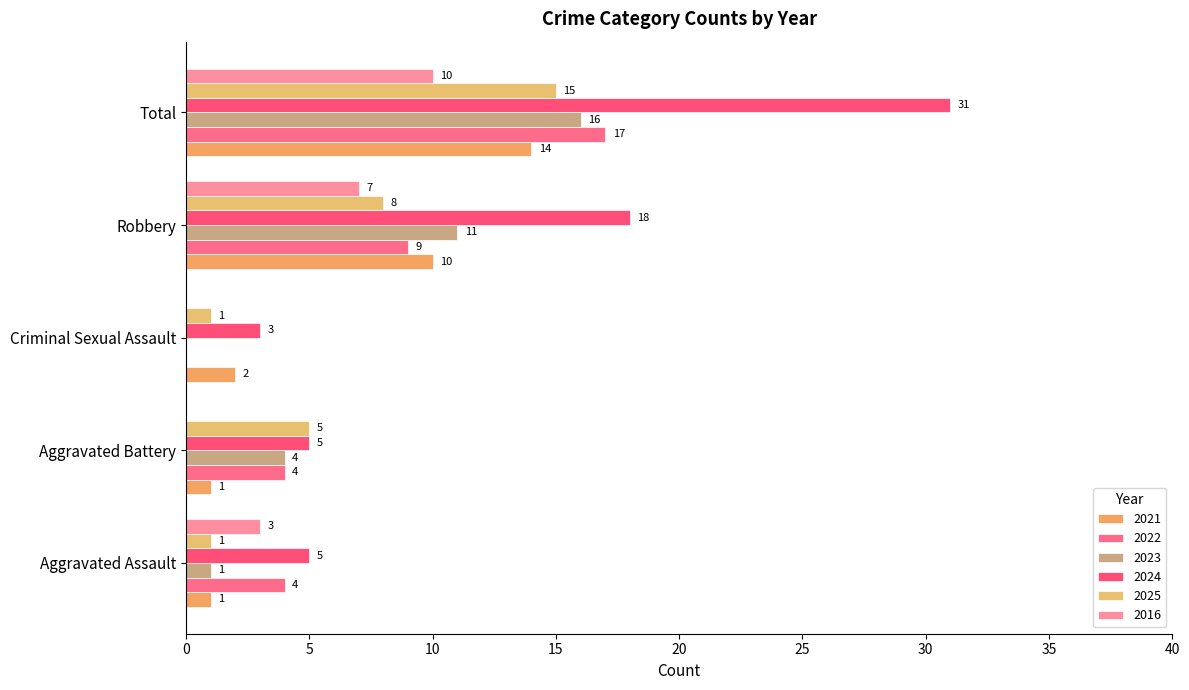

How many distinct data groups are displayed?

6